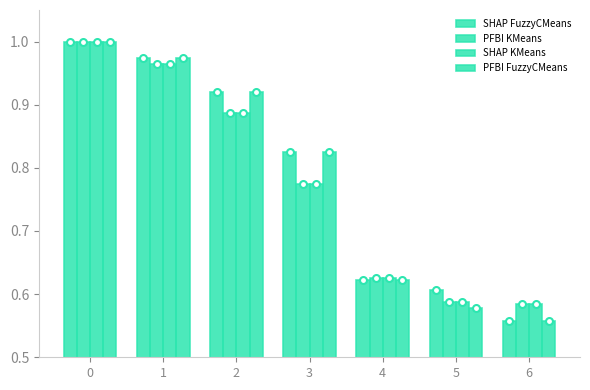

Count the number of data series in this chart.

4